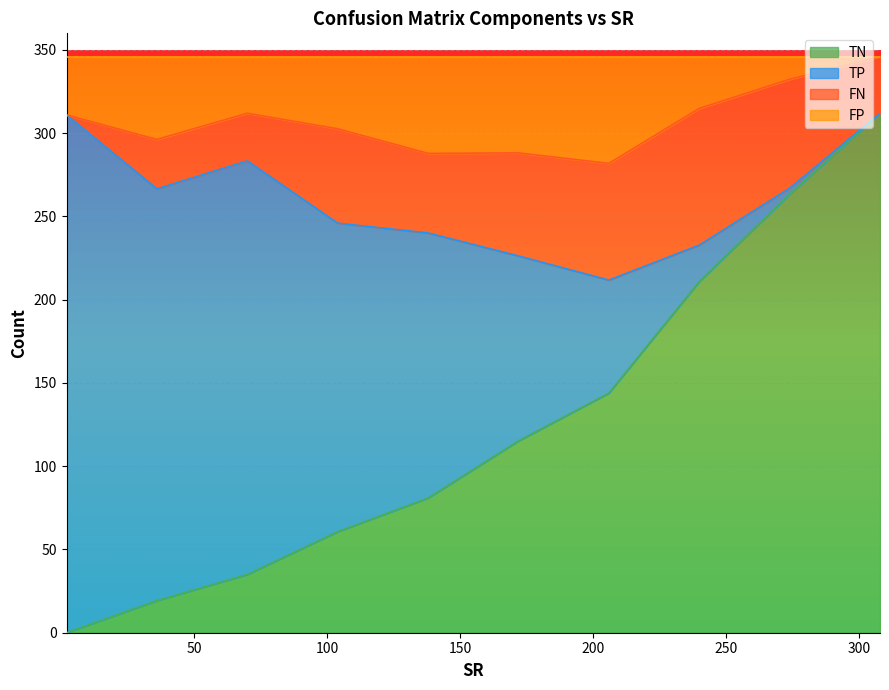

What is the difference between the FP values at 308 and 274?

13.6